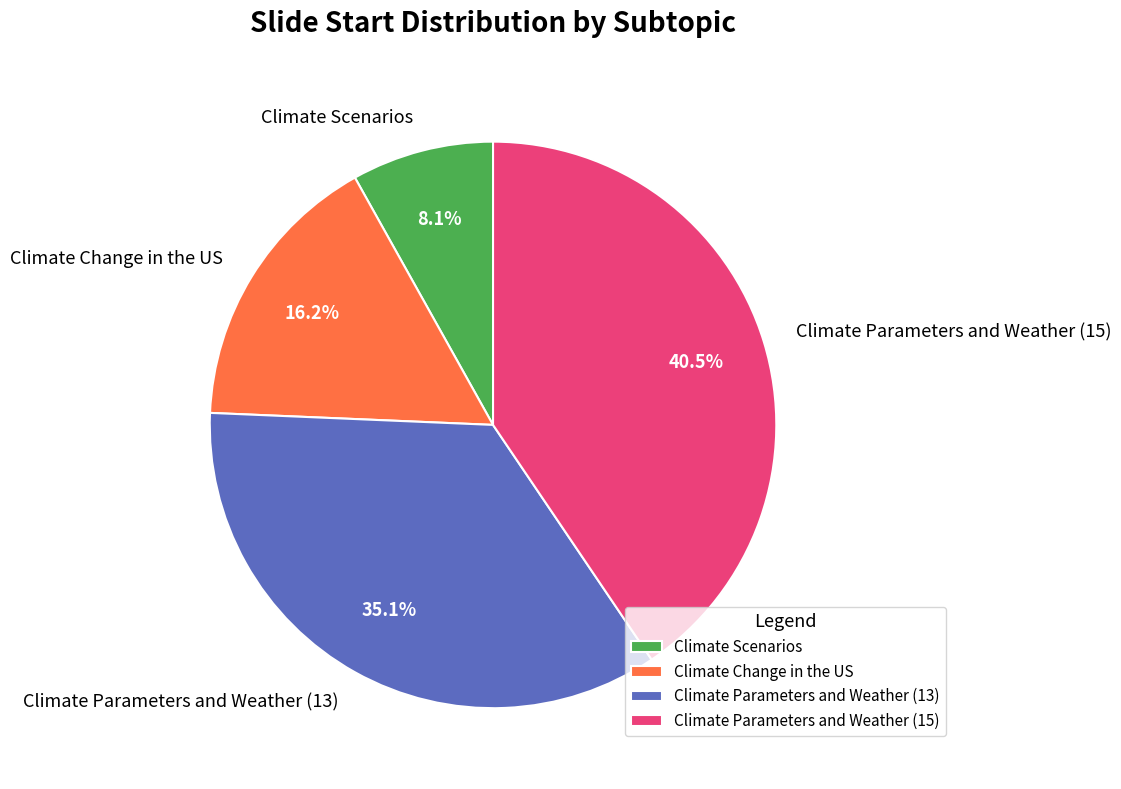

Is it true that Climate Parameters and Weather (13) is 35% of the pie?

True